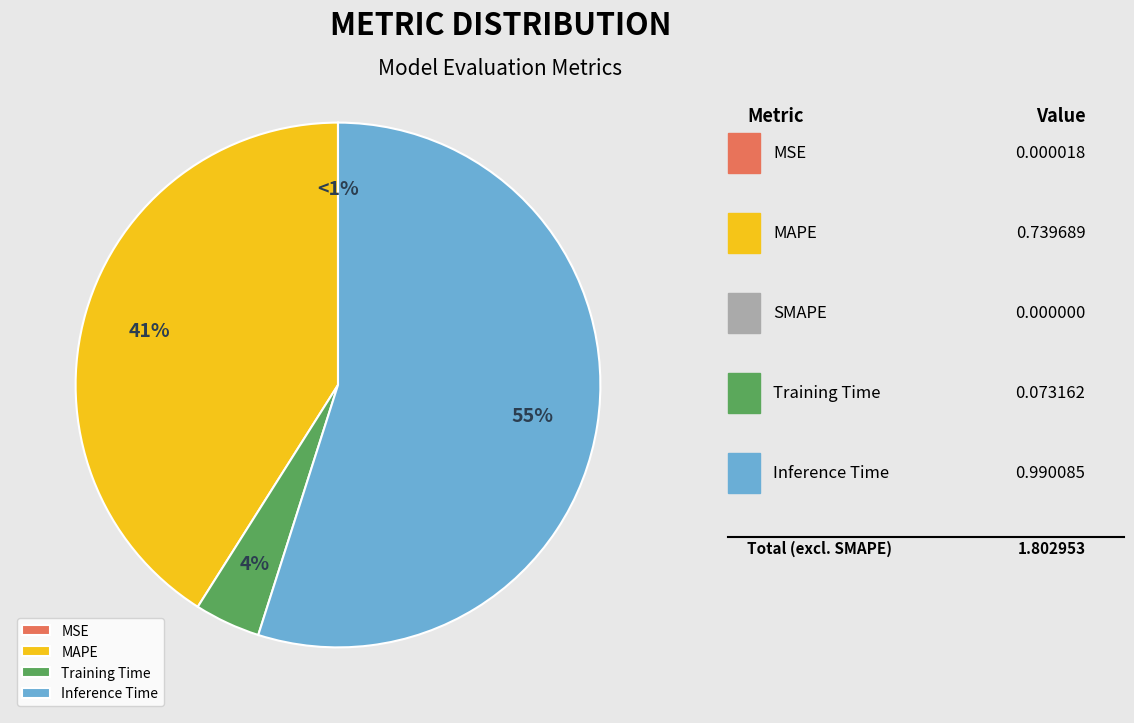

How many slices are in this pie chart?

4